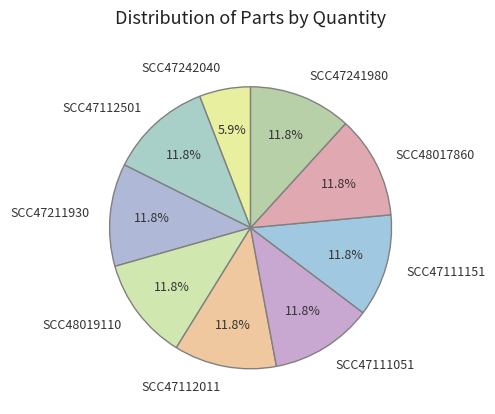

Does SCC47241980 account for over 50% of the chart?

No